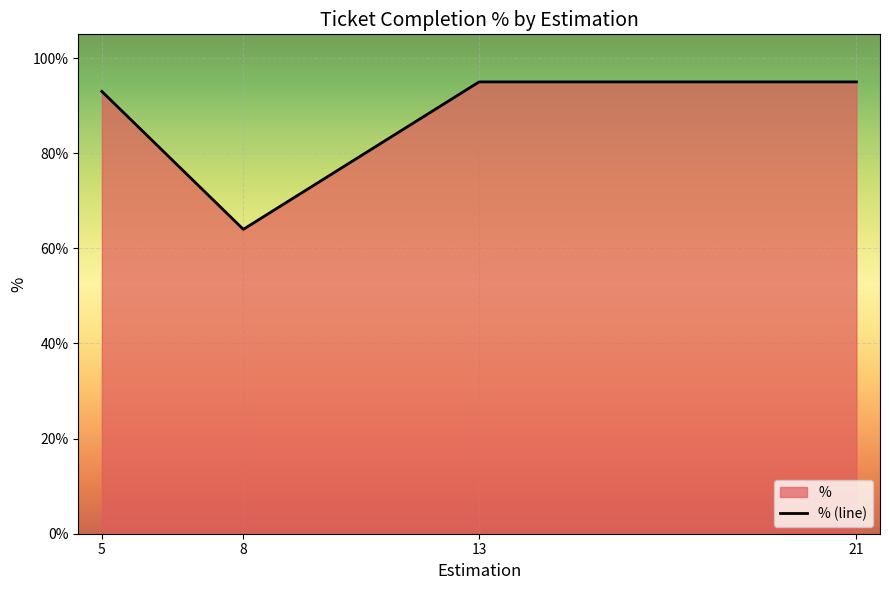

List the labels in order of value, largest first.

13, 21, 5, 8